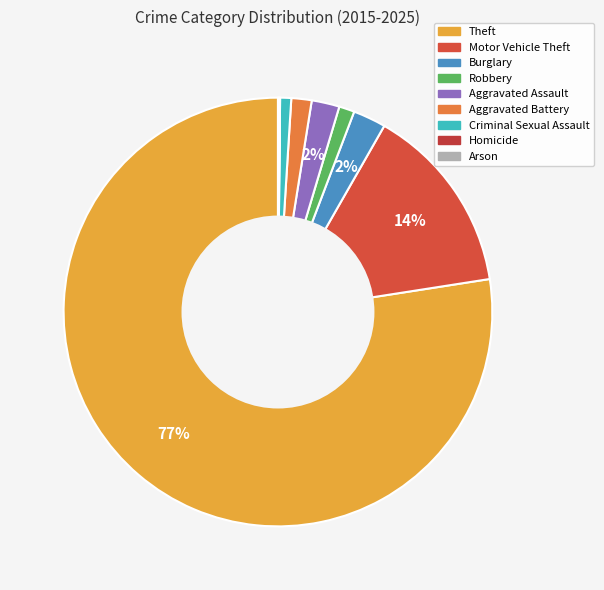

Which slice is the smallest?

Homicide